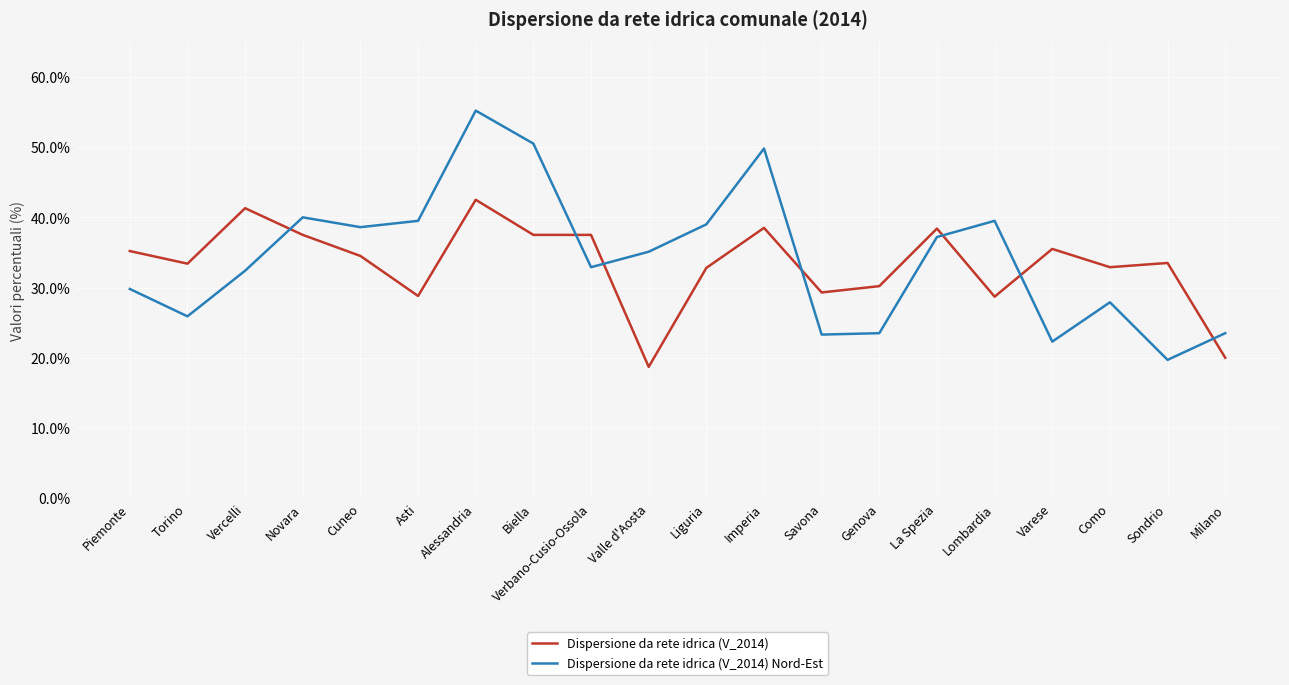

The value of Dispersione da rete idrica (V_2014) at Imperia is 16.5. True or false?

False